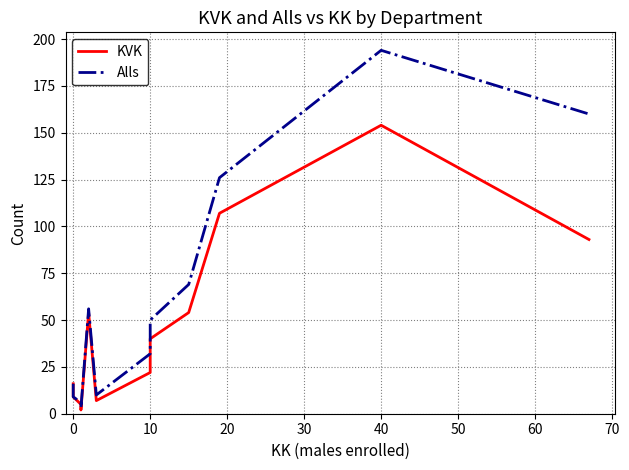

True or false: Alls and KVK intersect in this chart.

False